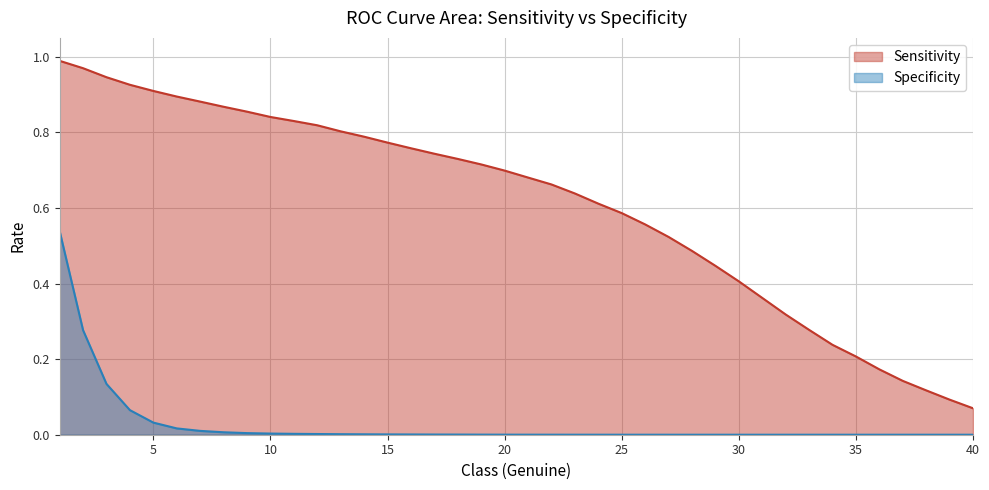

The value of Specificity at 40 is 0.0. True or false?

True